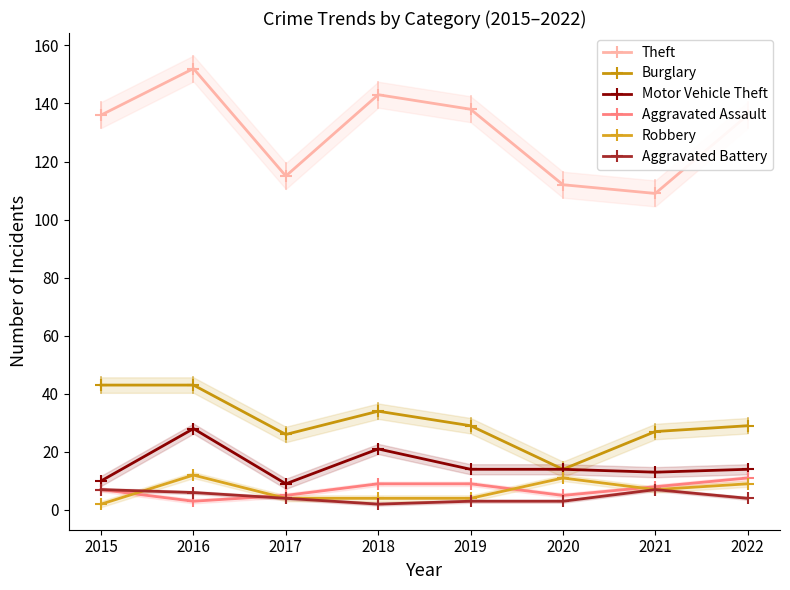

What is the value of the Burglary point at the 6th from the left?

14